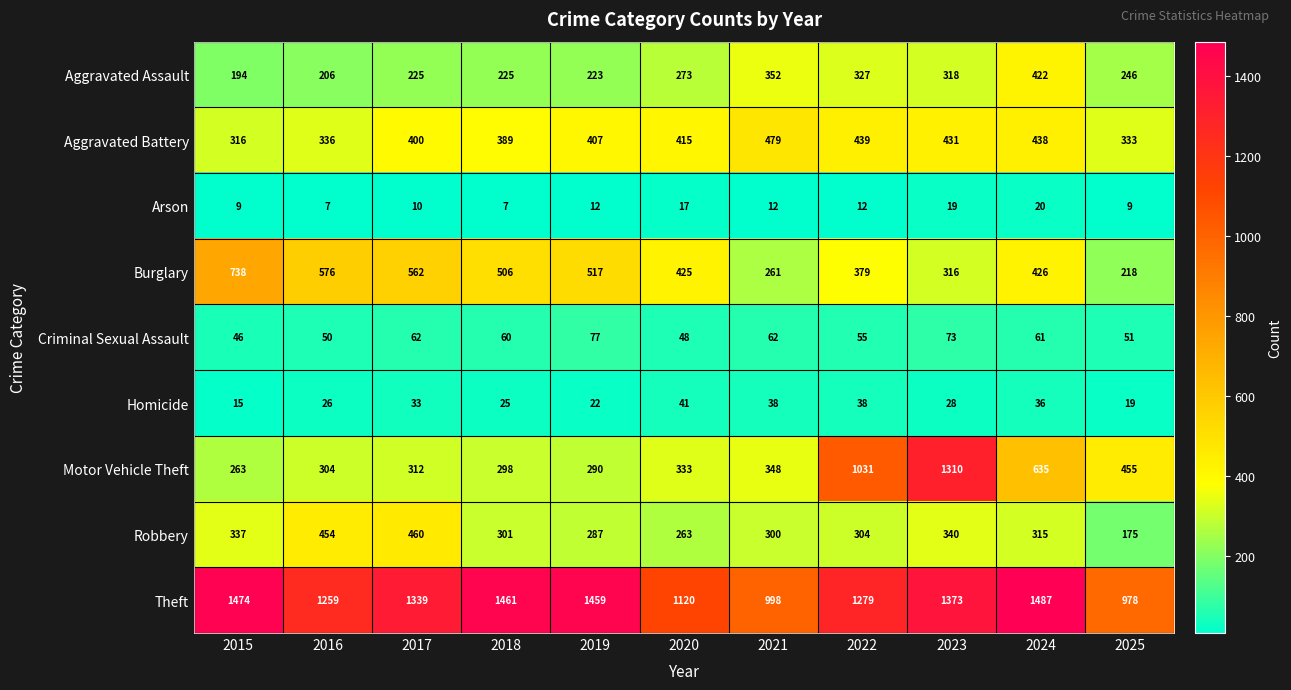

Count the number of categories in the chart.

11